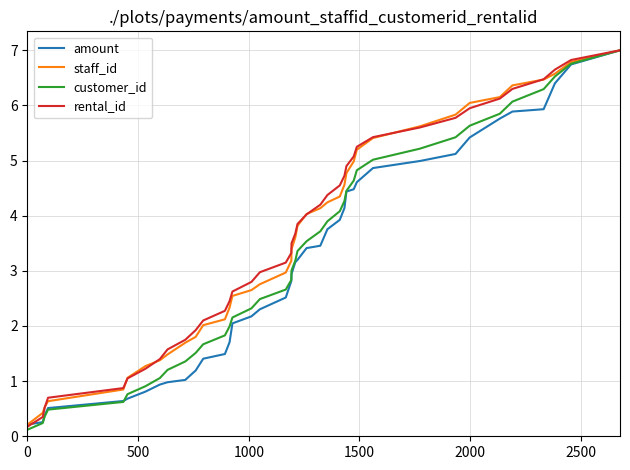

Which series has the largest range (max minus min)?

customer_id